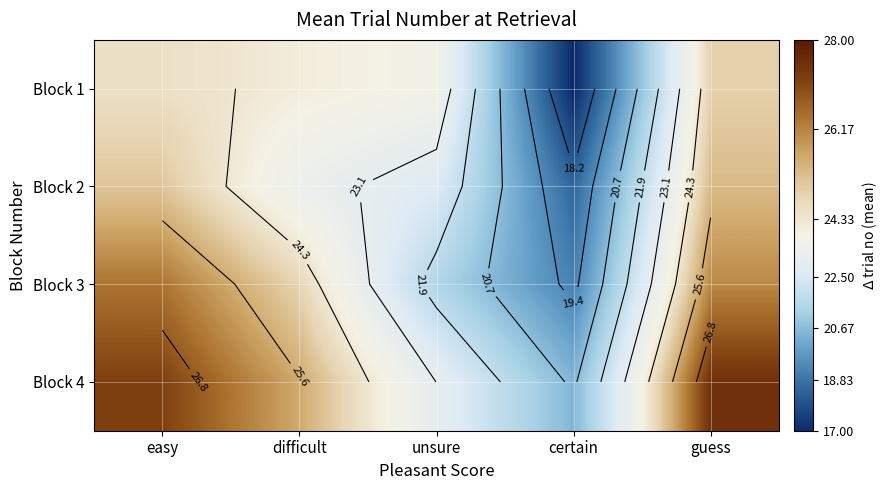

How many categories are shown in the chart?

5